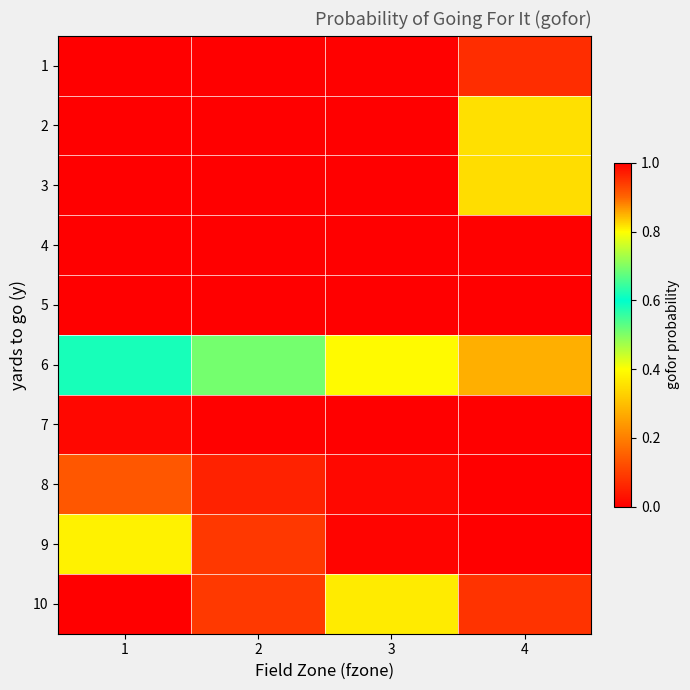

Reading left to right, transcribe all the data shown in this chart.

1: 1=1.0	2=1.0	3=1.0	4=1.0
2: 1=1.0	2=1.0	3=1.0	4=0.8
3: 1=1.0	2=1.0	3=1.0	4=0.8
4: 1=1.0	2=1.0	3=1.0	4=1.0
5: 1=1.0	2=1.0	3=1.0	4=1.0
6: 1=0.6	2=0.5	3=0.4	4=0.3
7: 1=0.0	2=0.0	3=0.0	4=0.0
8: 1=0.1	2=0.1	3=0.0	4=0.0
9: 1=0.4	2=0.1	3=0.0	4=0.0
10: 1=1.0	2=0.9	3=0.4	4=0.1